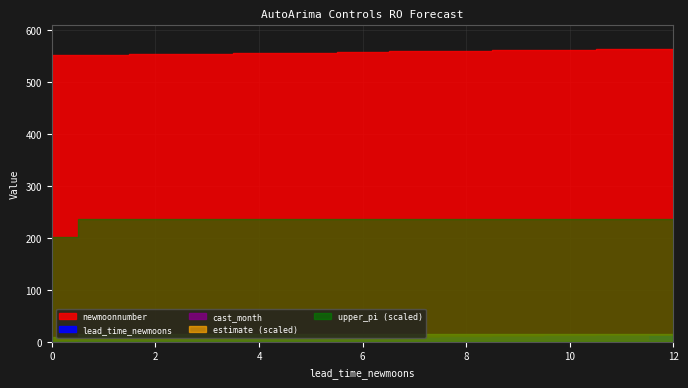

How many categories are shown in the chart?

13